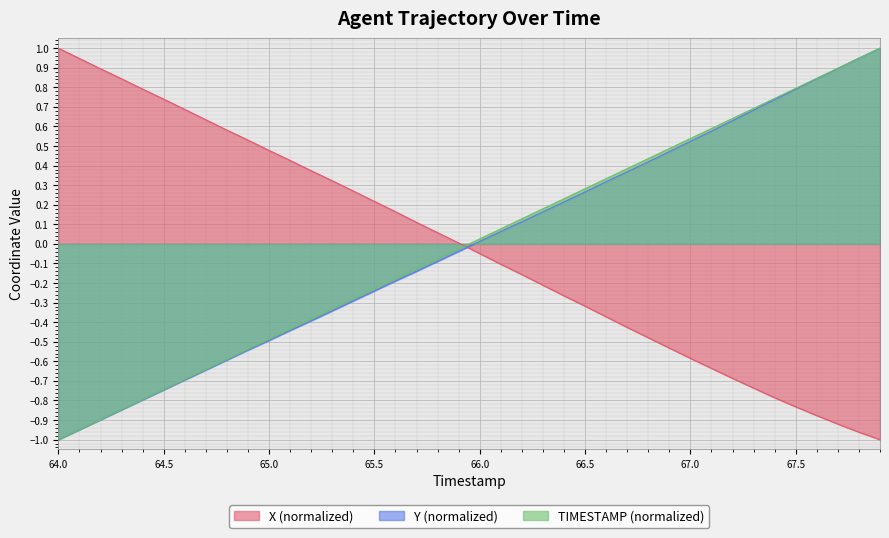

True or false: Y (normalized) has a value of -1.1 at 64.7.

False